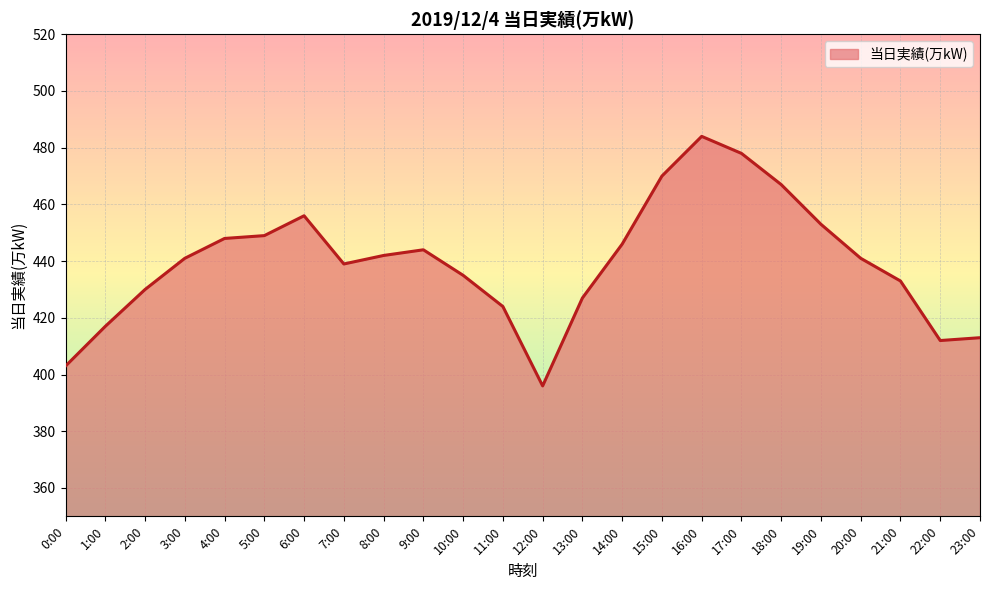

Does the chart have visible grid lines?

Yes